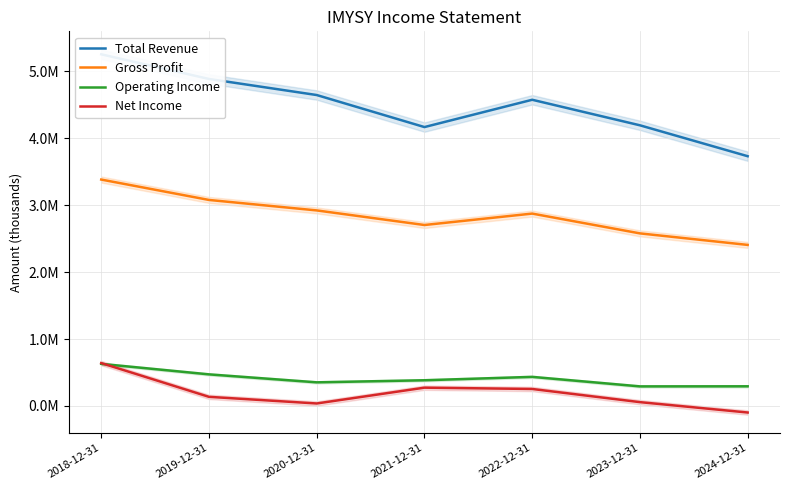

Reading left to right, what are all the values shown in this chart?

Total Revenue: 2018-12-31=5255300	2019-12-31=4886700	2020-12-31=4646500	2021-12-31=4167700	2022-12-31=4575800	2023-12-31=4194100	2024-12-31=3732200
Gross Profit: 2018-12-31=3383200	2019-12-31=3078600	2020-12-31=2922100	2021-12-31=2704100	2022-12-31=2874600	2023-12-31=2578900	2024-12-31=2406600
Operating Income: 2018-12-31=628700	2019-12-31=471800	2020-12-31=352700	2021-12-31=383700	2022-12-31=434300	2023-12-31=292100	2024-12-31=293300
Net Income: 2018-12-31=640700	2019-12-31=136000	2020-12-31=36800	2021-12-31=273100	2022-12-31=253500	2023-12-31=56700	2024-12-31=-98400